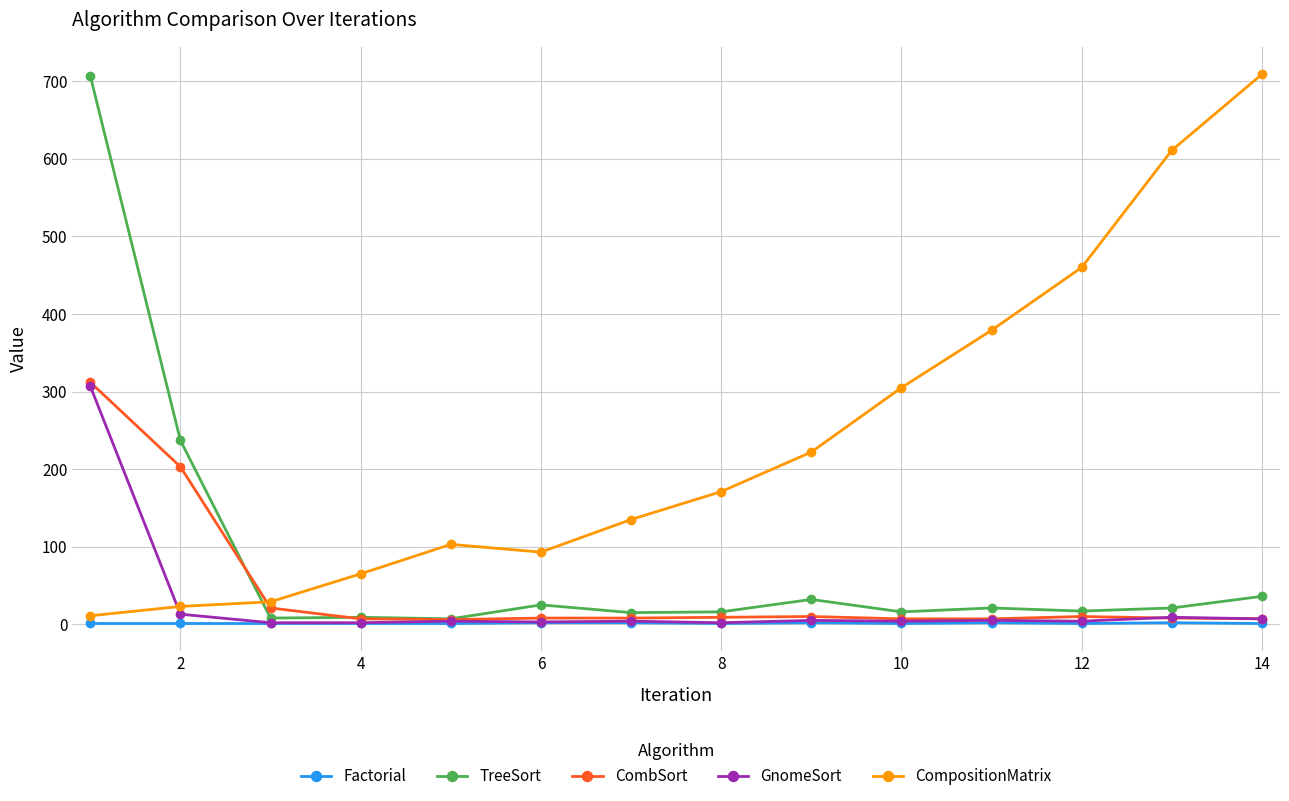

Which series has the largest total across all categories?

CompositionMatrix